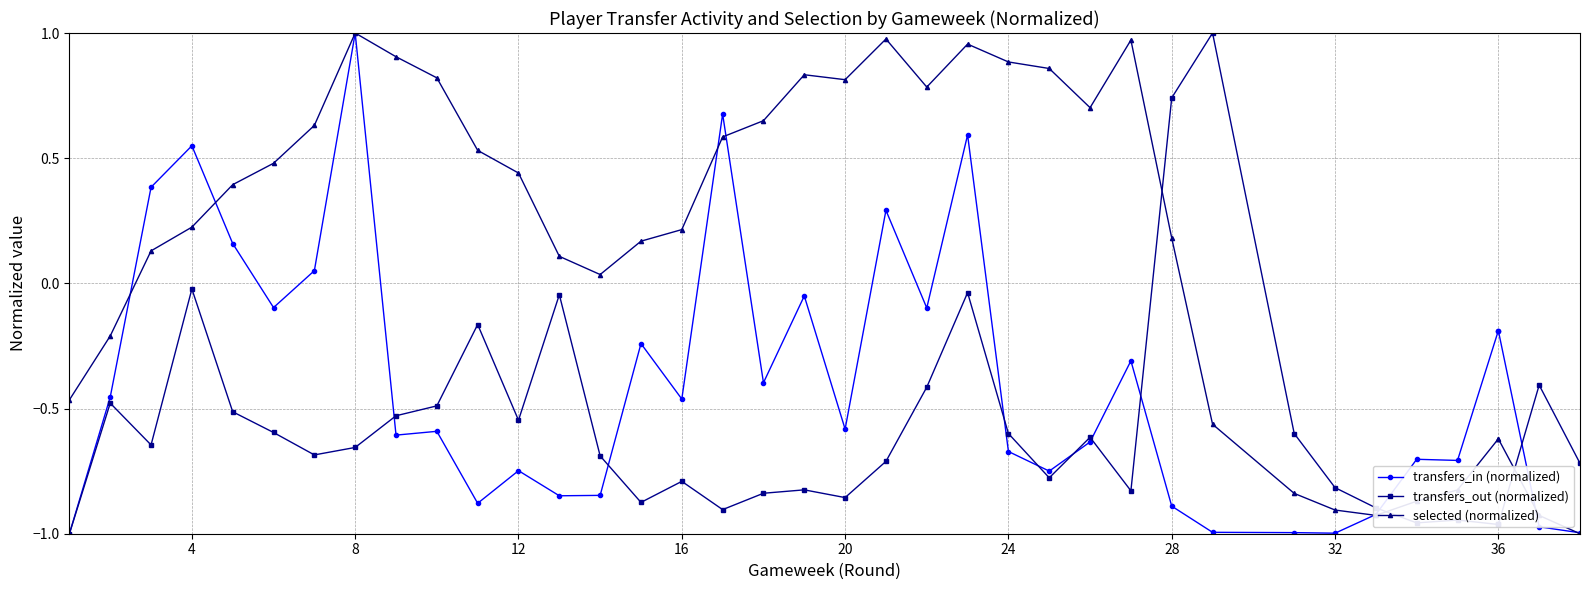

Rank the series at 32 from highest to lowest value.

selected (normalized), transfers_out (normalized), transfers_in (normalized)